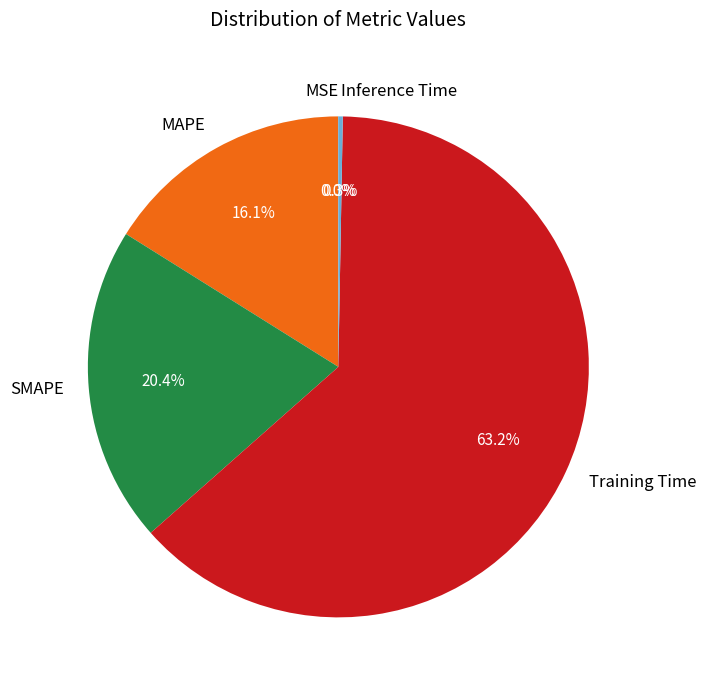

Which category has the biggest portion of the pie?

Training Time